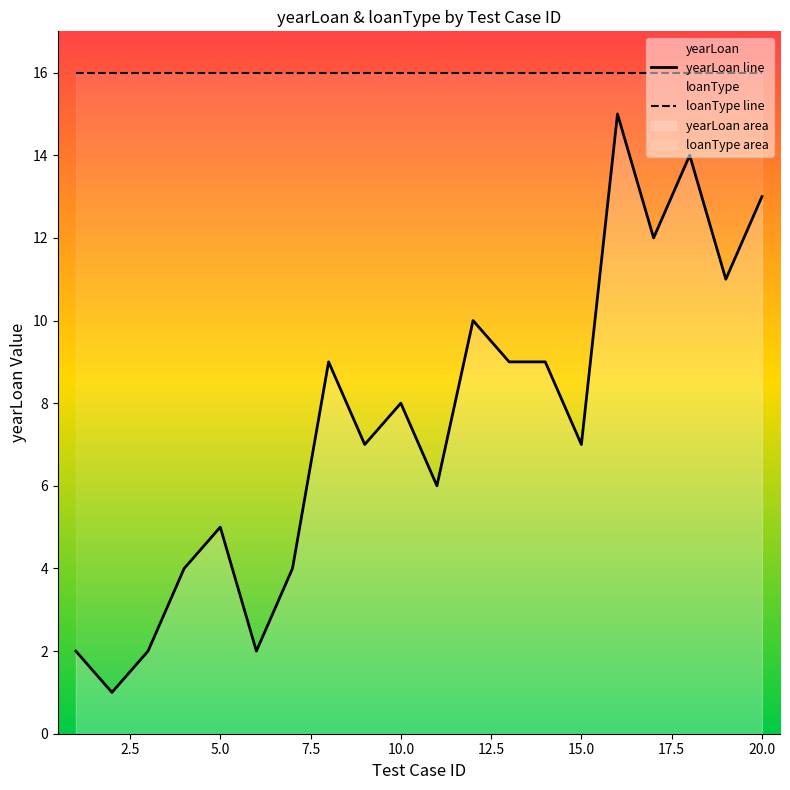

Rank the series by their maximum value, from highest to lowest.

loanType line, yearLoan line